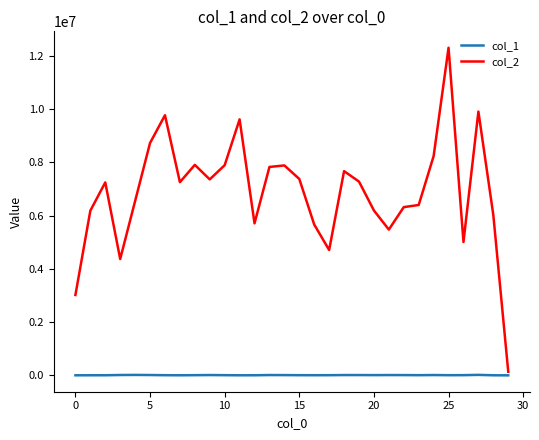

Which series has the widest spread of values?

col_2